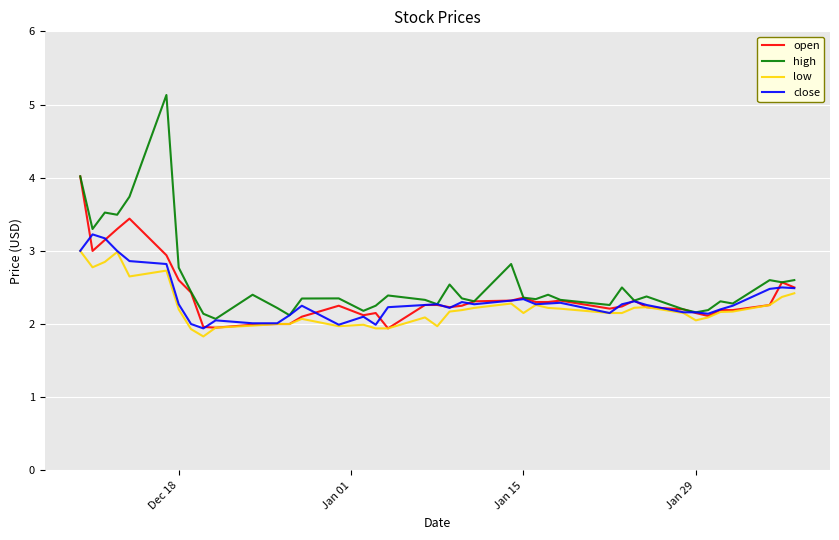

True or false: high and low intersect in this chart.

False